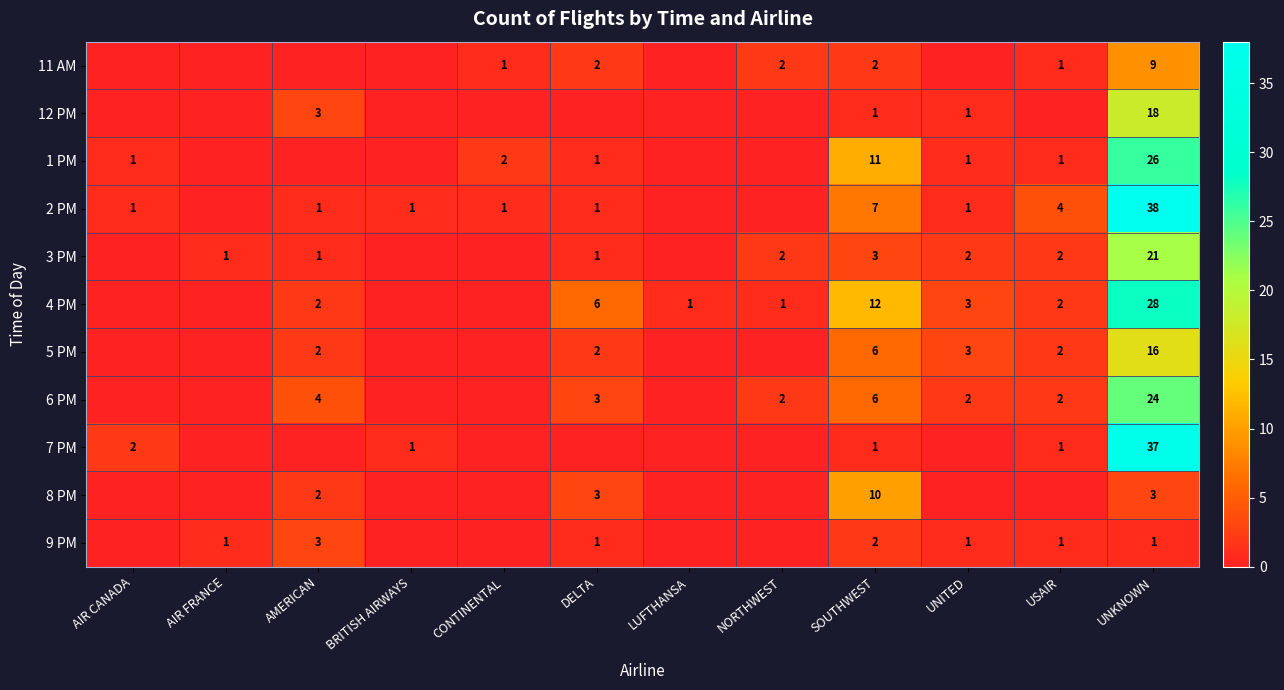

At which category is the sum across all series the highest?

UNKNOWN